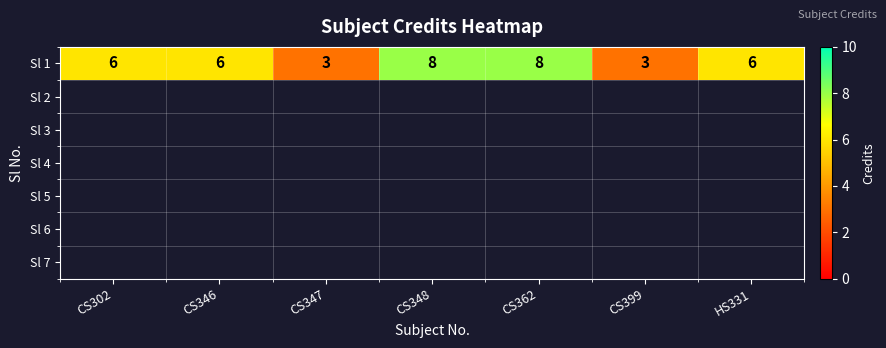

How many distinct data groups are displayed?

1